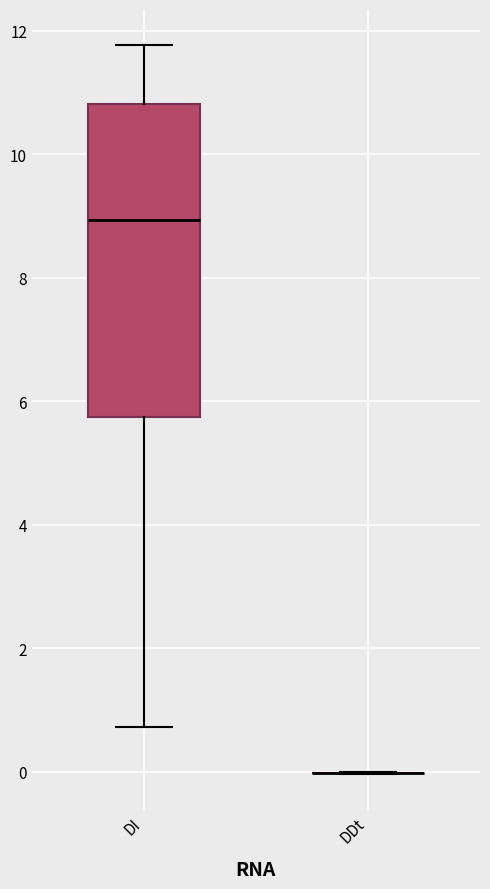

Which box is the tallest, from its lower edge to its upper edge?

DI